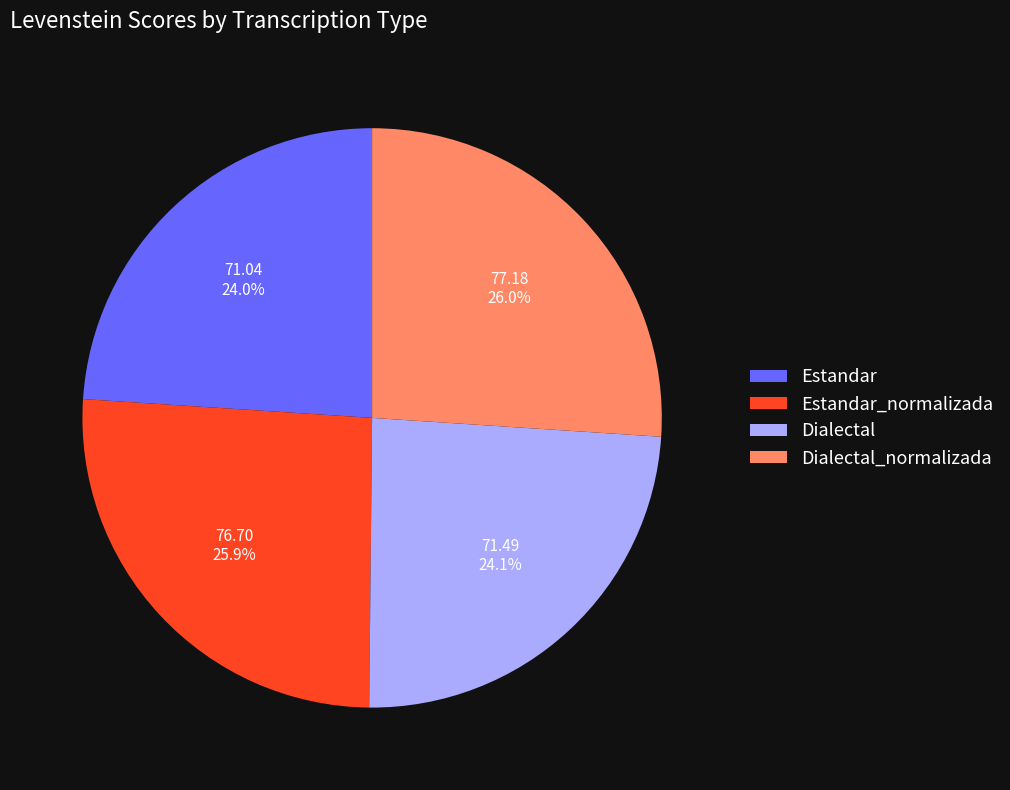

Combined, do Estandar_normalizada and Dialectal_normalizada account for over 50%?

Yes